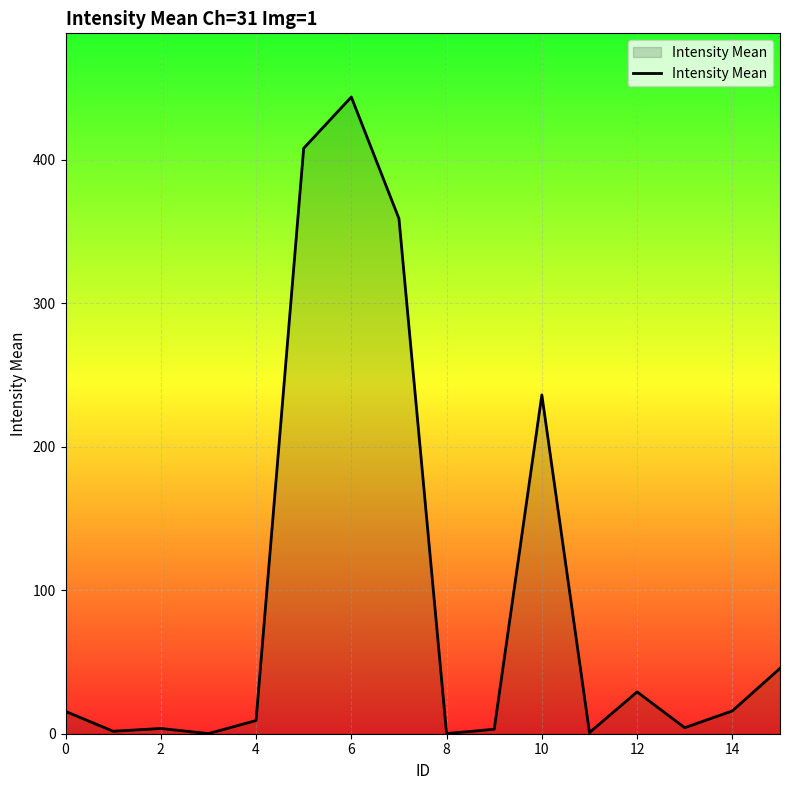

What is the difference between the maximum and minimum values?

443.6